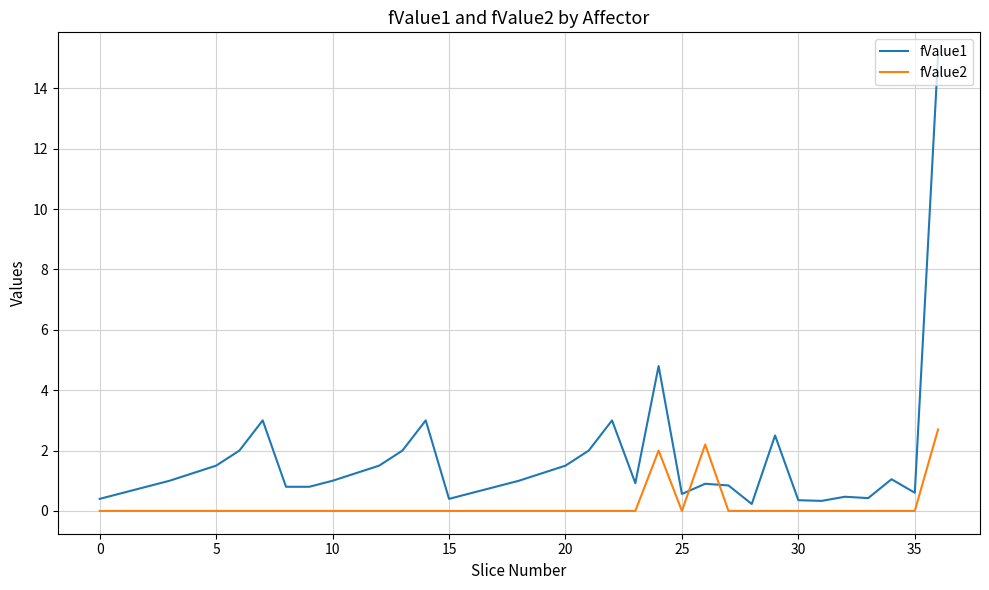

Which series has the largest range (max minus min)?

fValue1